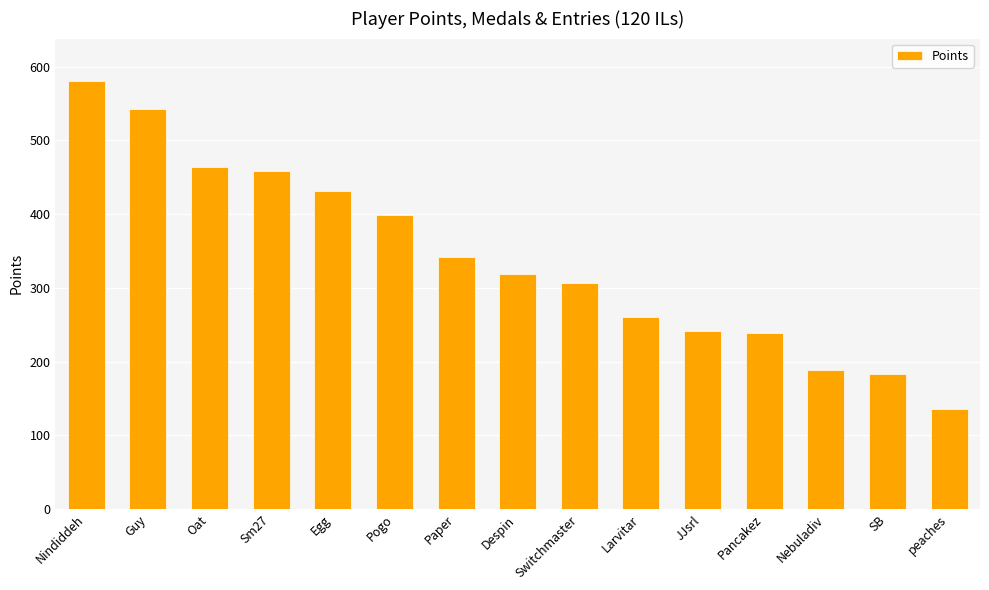

Count the number of categories in the chart.

15